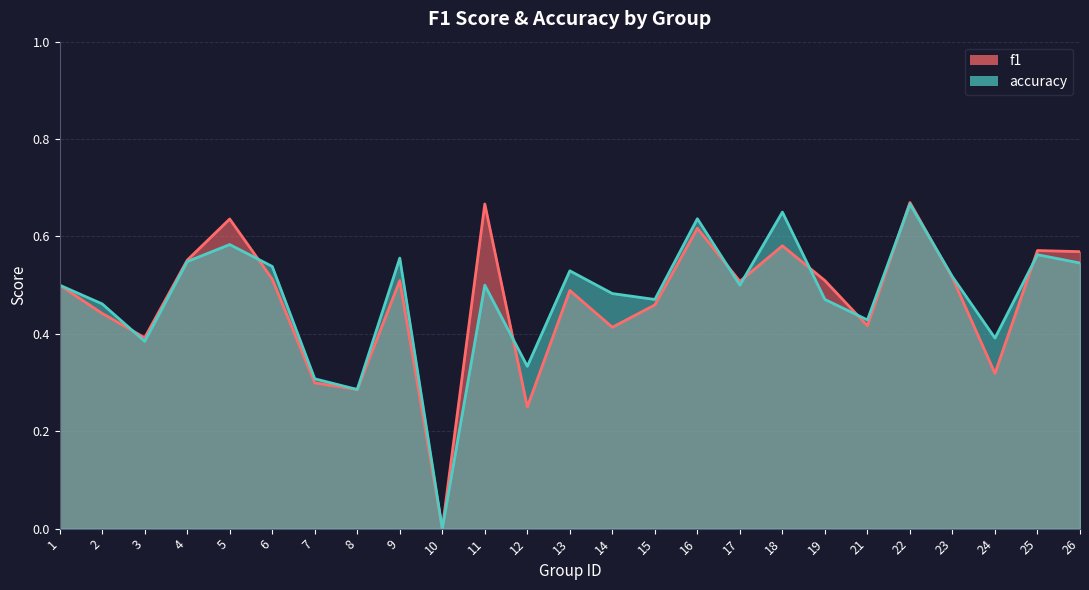

True or false: accuracy has a value of 0.8 at 1.

False